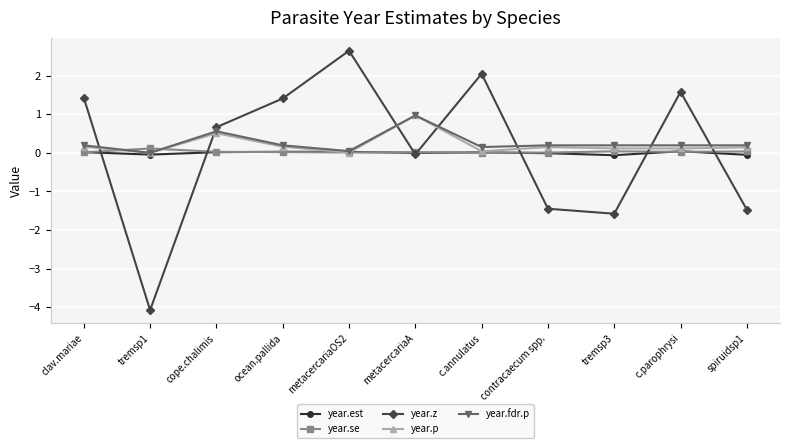

True or false: year.z and year.p intersect in this chart.

True